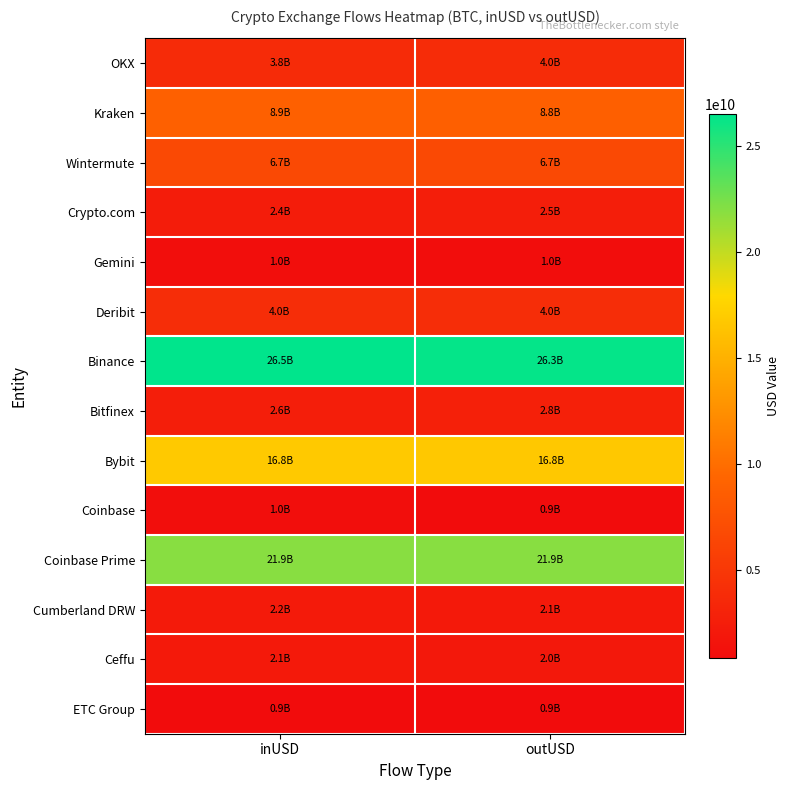

At which category does the chart reach its peak across all series?

inUSD